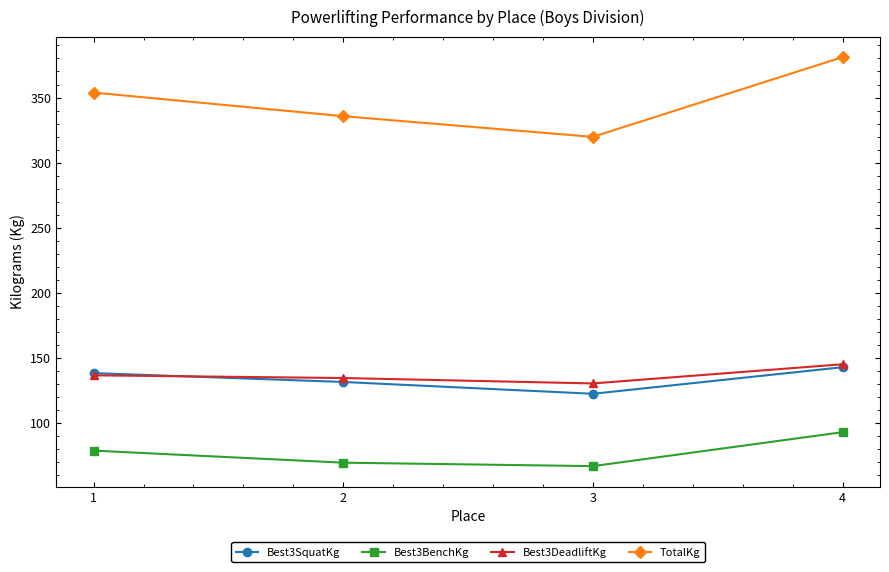

What is the approximate value of TotalKg at 3?

319.8